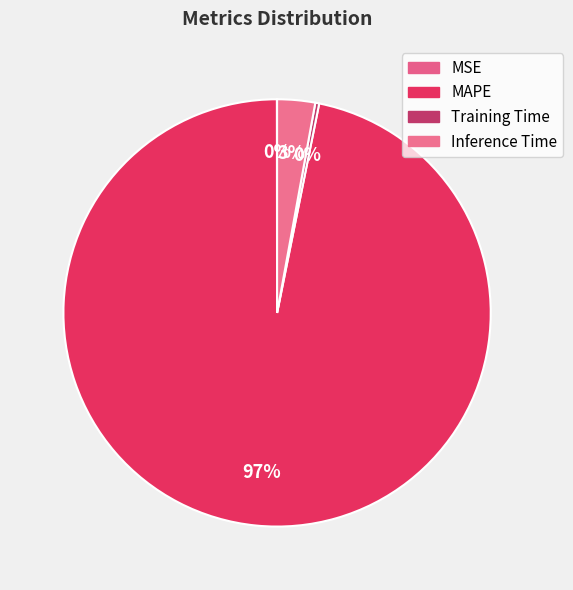

To the nearest percent, what portion does MAPE represent?

97%